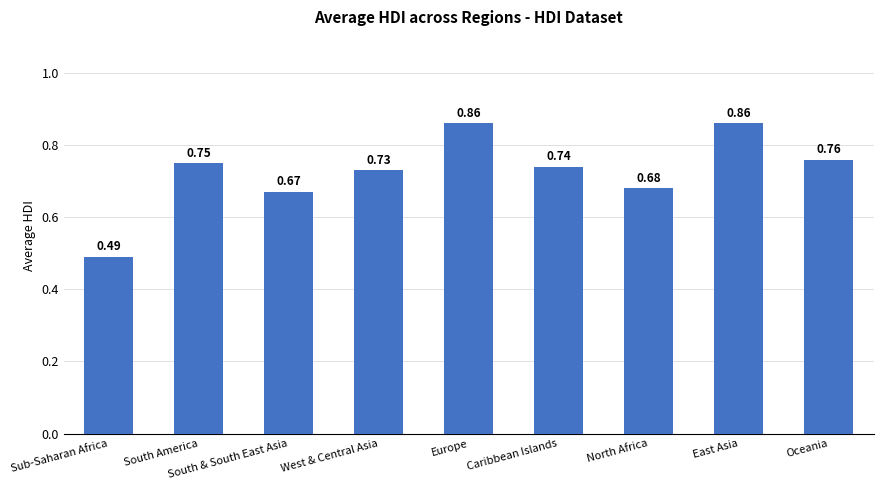

Which has a higher value, Sub-Saharan Africa or North Africa?

North Africa